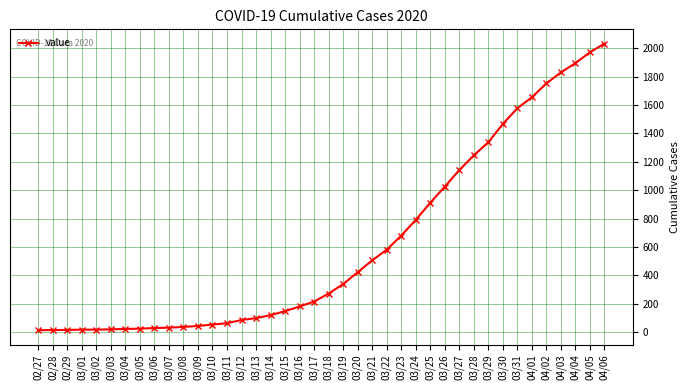

What is the change in value from 03/27 to 03/28?

+104